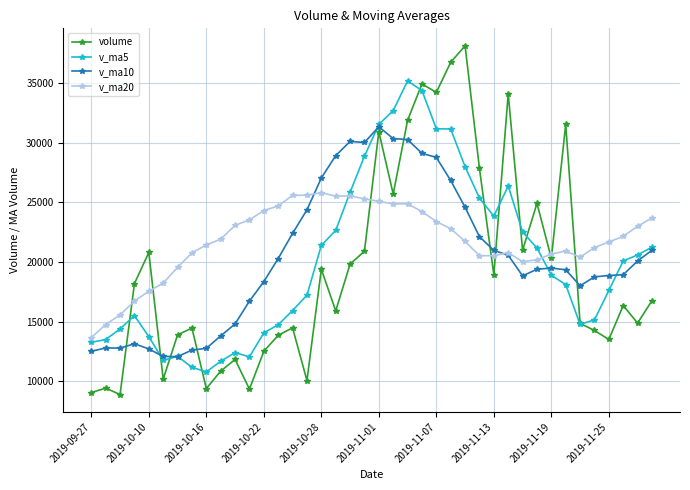

Rank the series by their maximum value, from highest to lowest.

volume, v_ma5, v_ma10, v_ma20